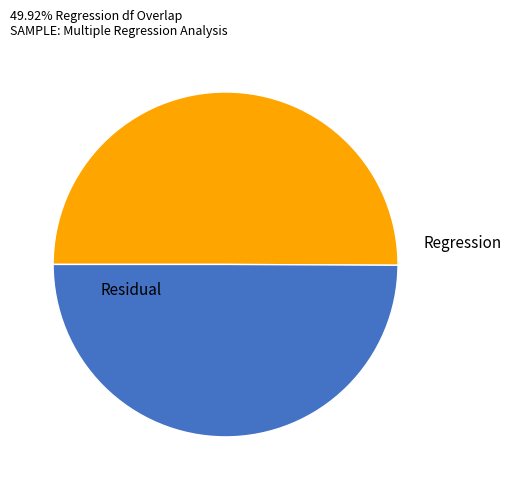

Count the number of slices in the pie.

2